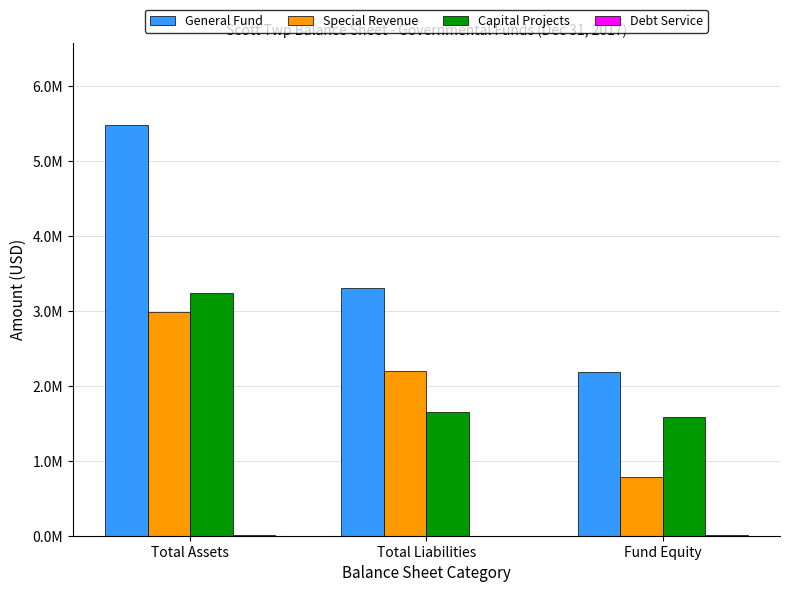

Are the bars horizontal?

No